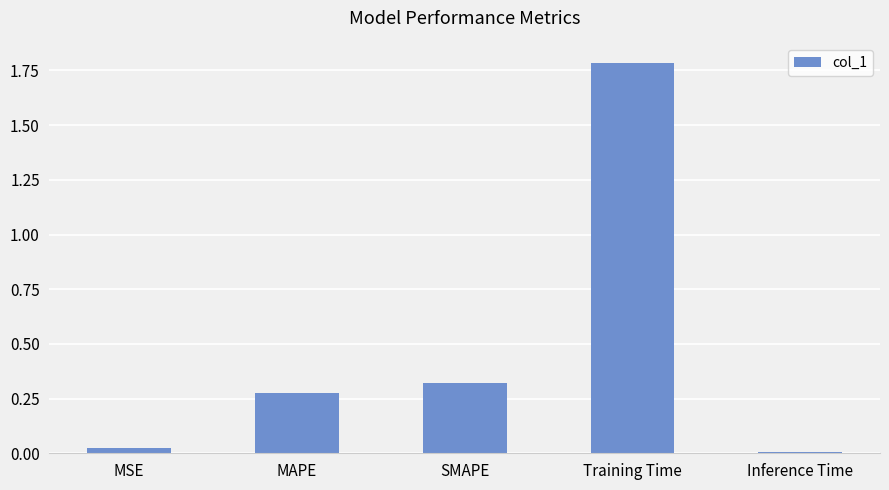

What is the label of the 4th bar from the left?

Training Time